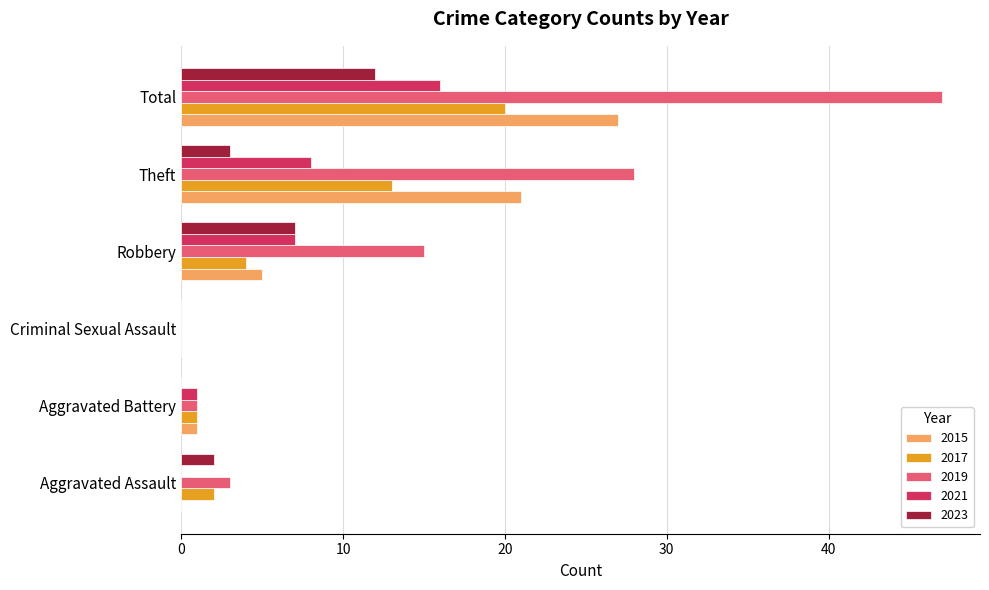

What is the sum of all 2017 values?

40